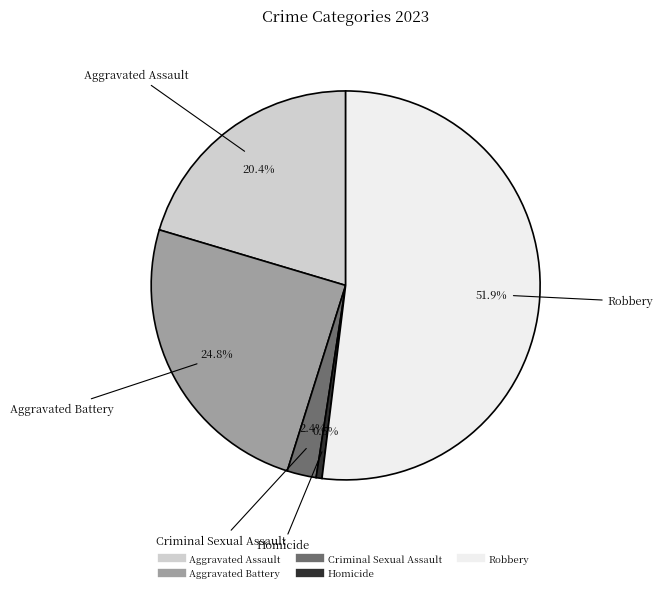

How many slices are in this pie chart?

5